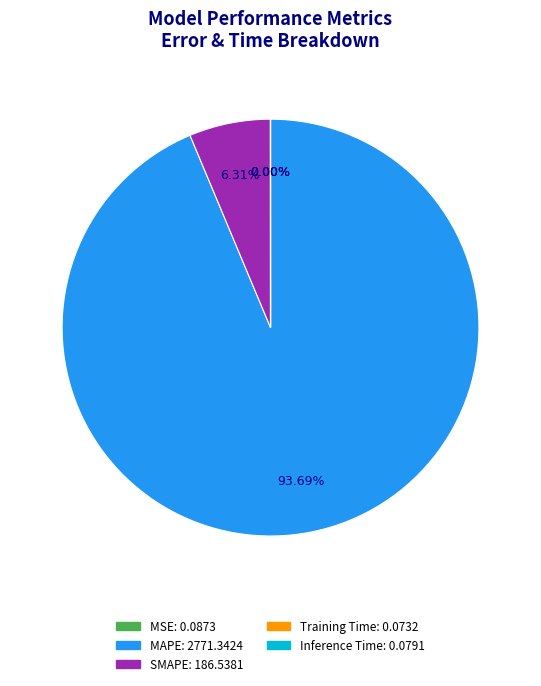

Is MAPE the majority of the pie?

Yes